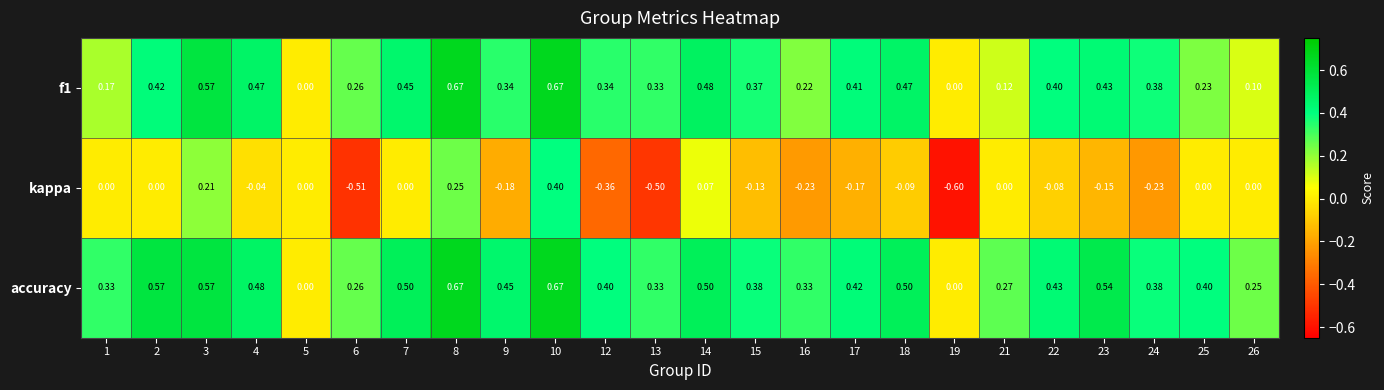

How many series are shown in this chart?

3